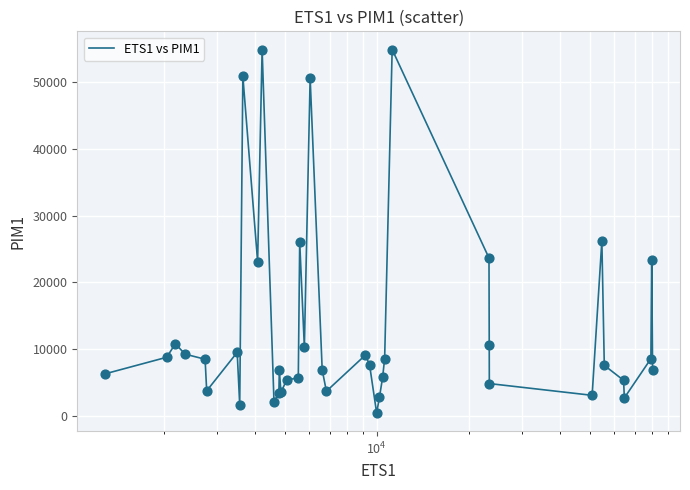

What is the difference between the maximum and minimum values?

54384